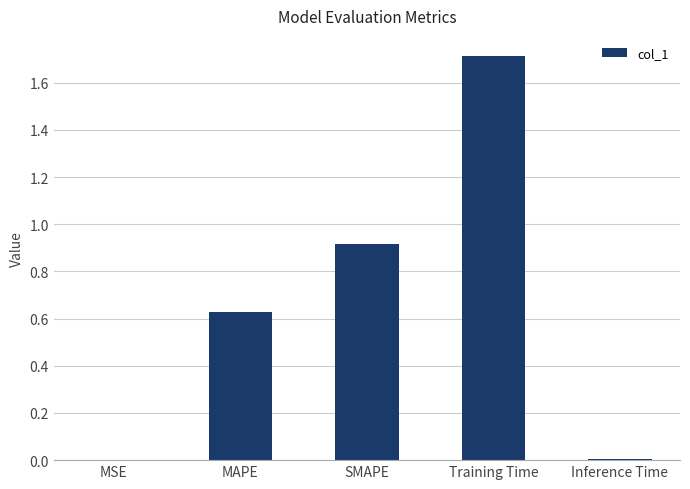

What is the sum of all values?

3.3